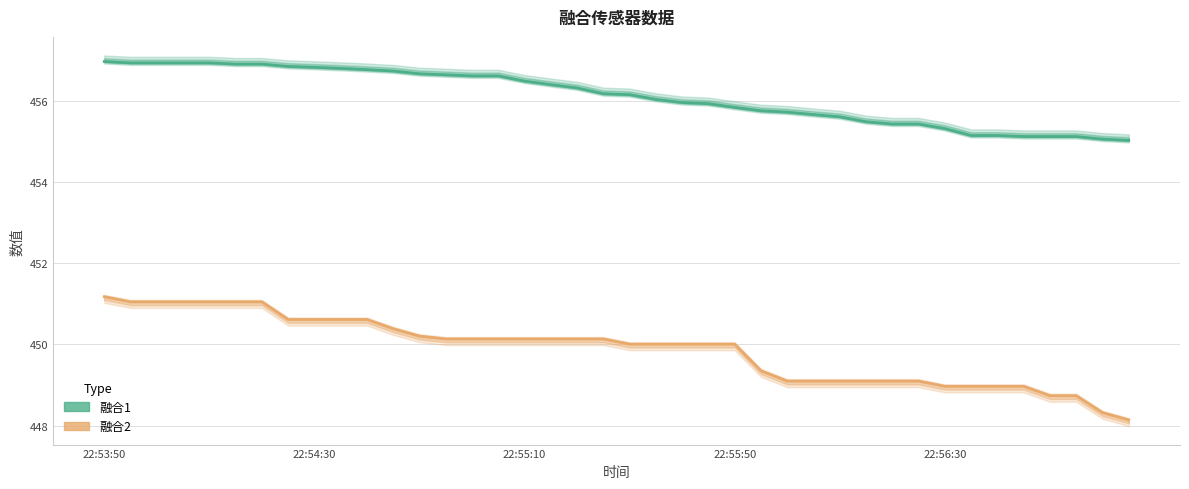

Which category has the lowest value in the 融合2 series?

39